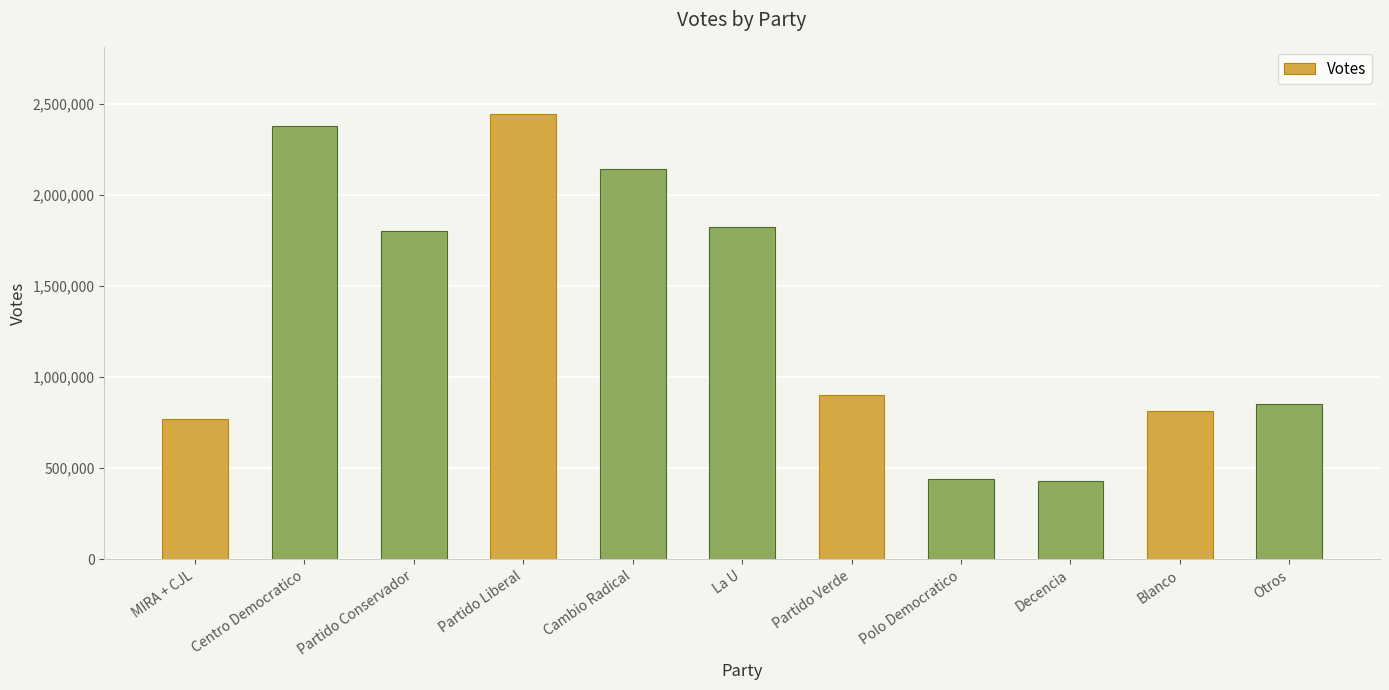

What is the label of the 5th bar from the right?

Partido Verde